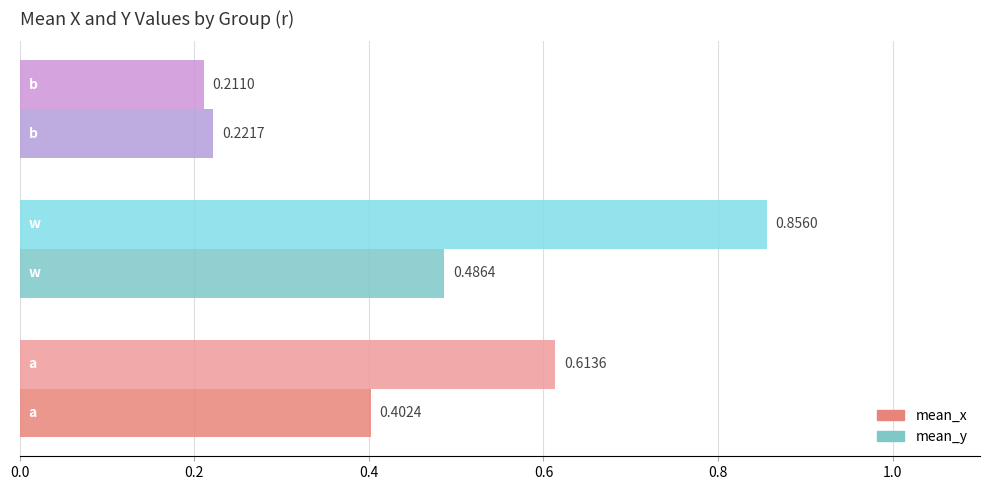

How many categories are shown in the chart?

3